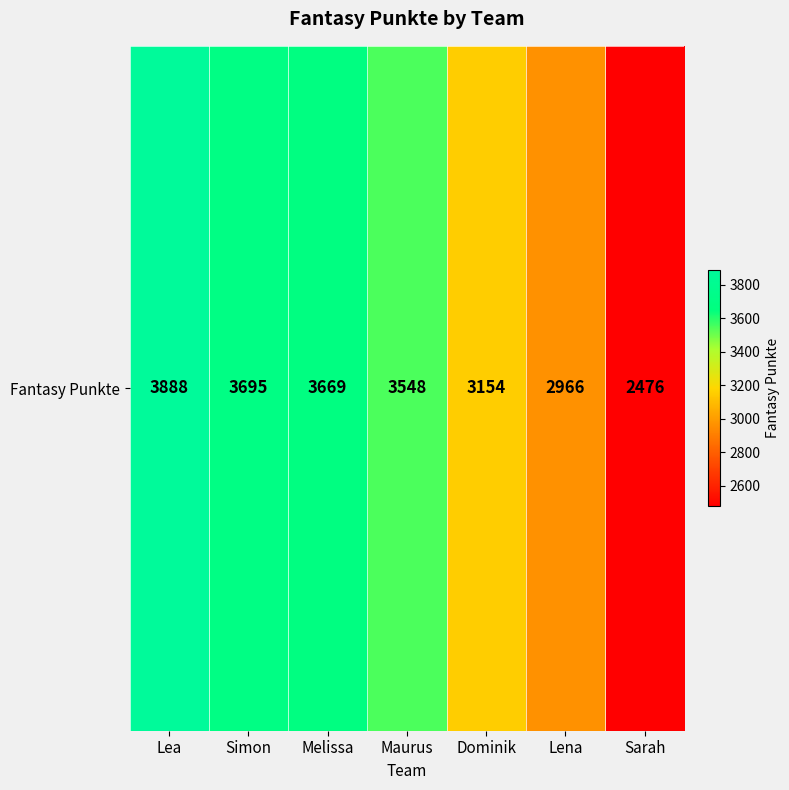

What is the sum of the values at Lea and Melissa?

7557